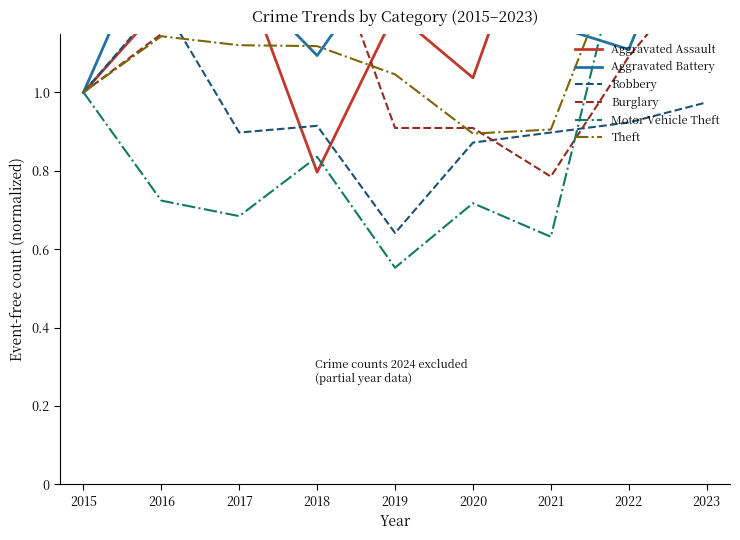

What are all the series names shown in the legend?

Aggravated Assault, Aggravated Battery, Robbery, Burglary, Motor Vehicle Theft, Theft